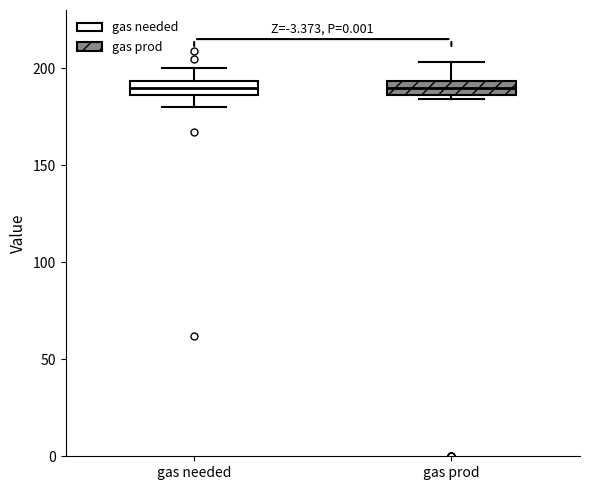

Where does the median line of the box for gas needed sit on the y-axis? The values are not printed on the chart, so give them approximately, as read against the axis.

190